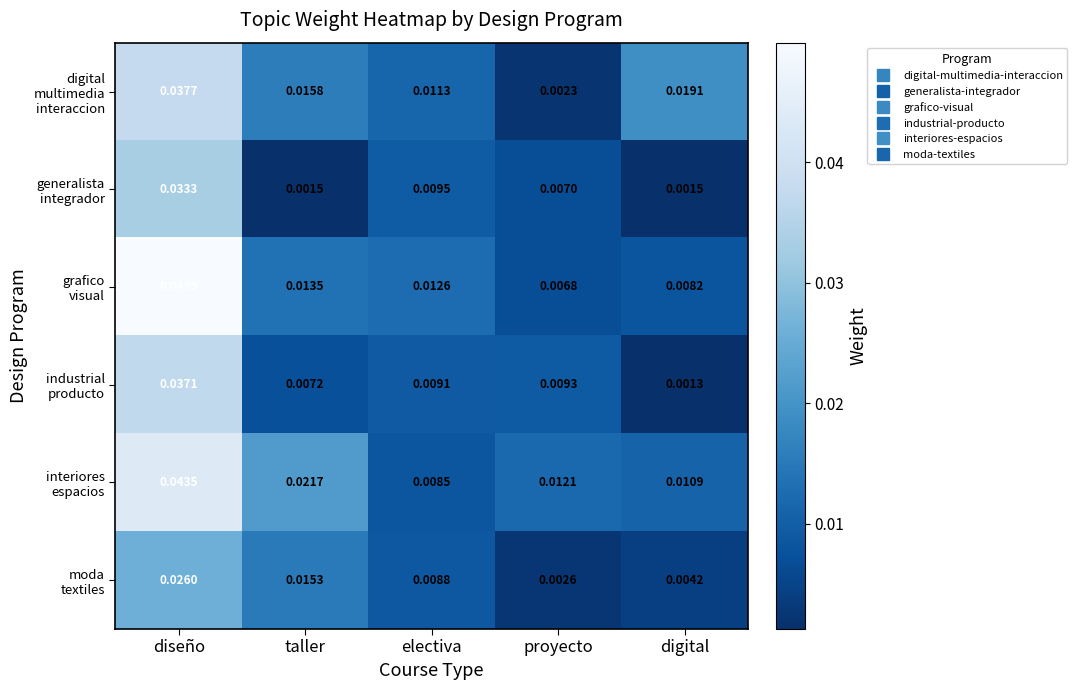

At which category is the sum across all series the highest?

diseño